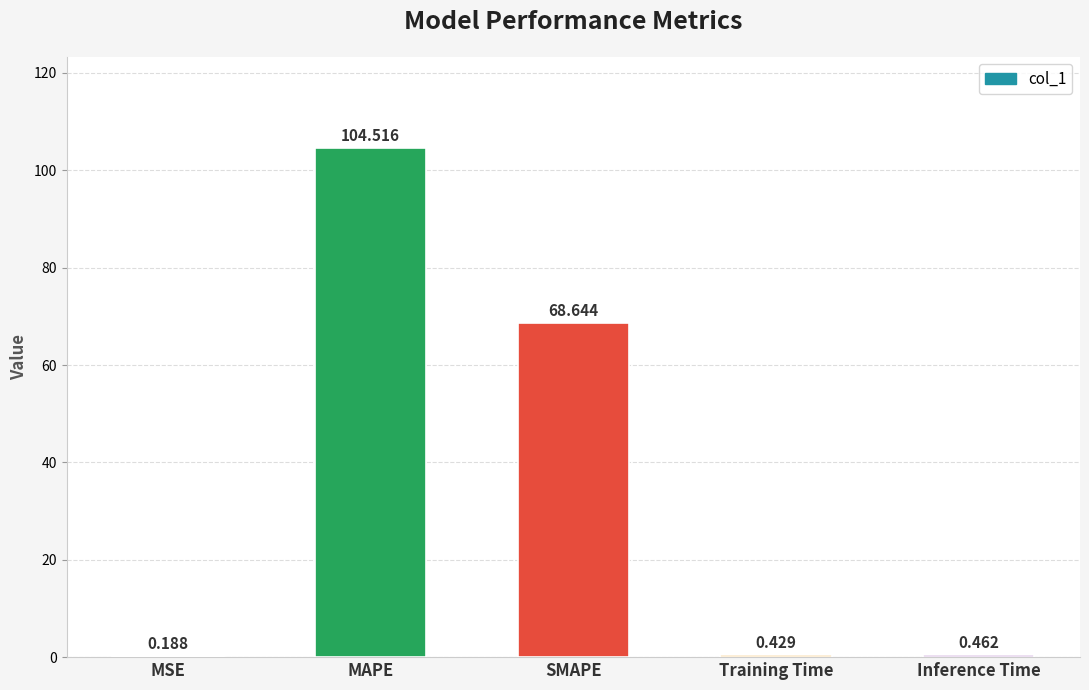

Which has a higher value, Inference Time or MAPE?

MAPE